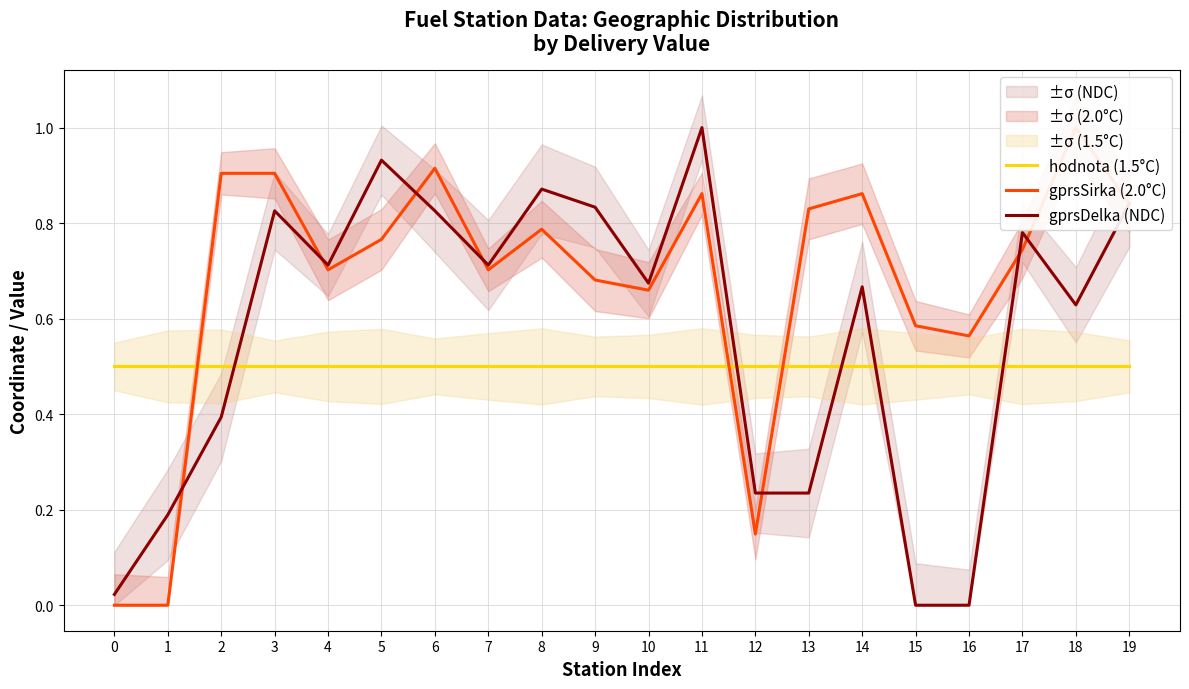

True or false: gprsDelka (NDC) has a value of 0.5 at 19.

False